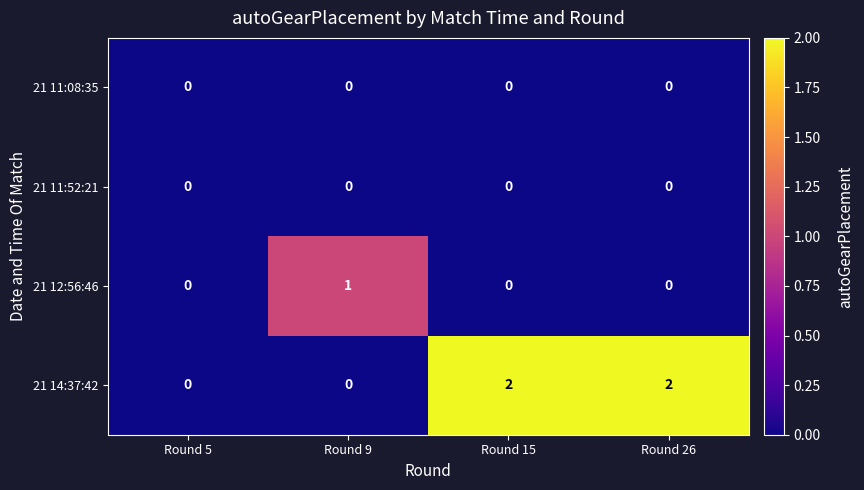

Which series has the largest total across all categories?

21 14:37:42